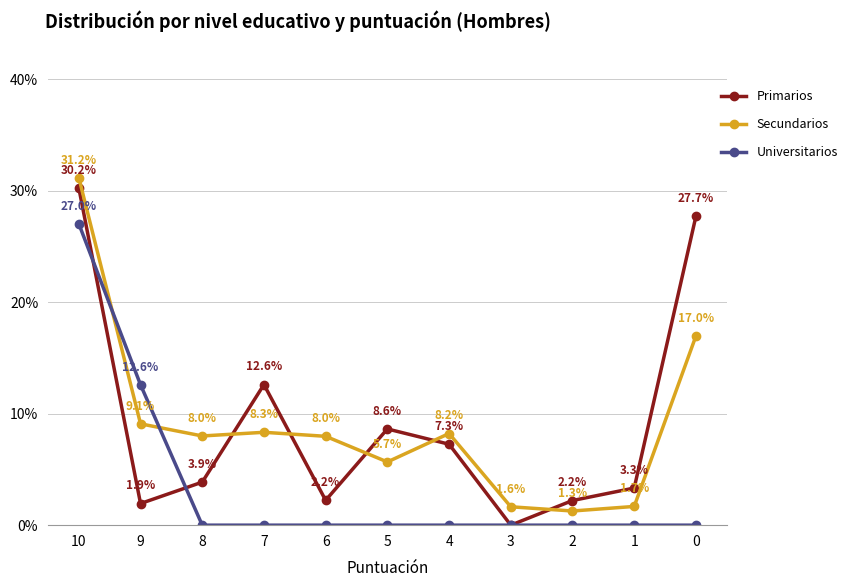

True or false: Universitarios has a value of 0.0 at 0.

True